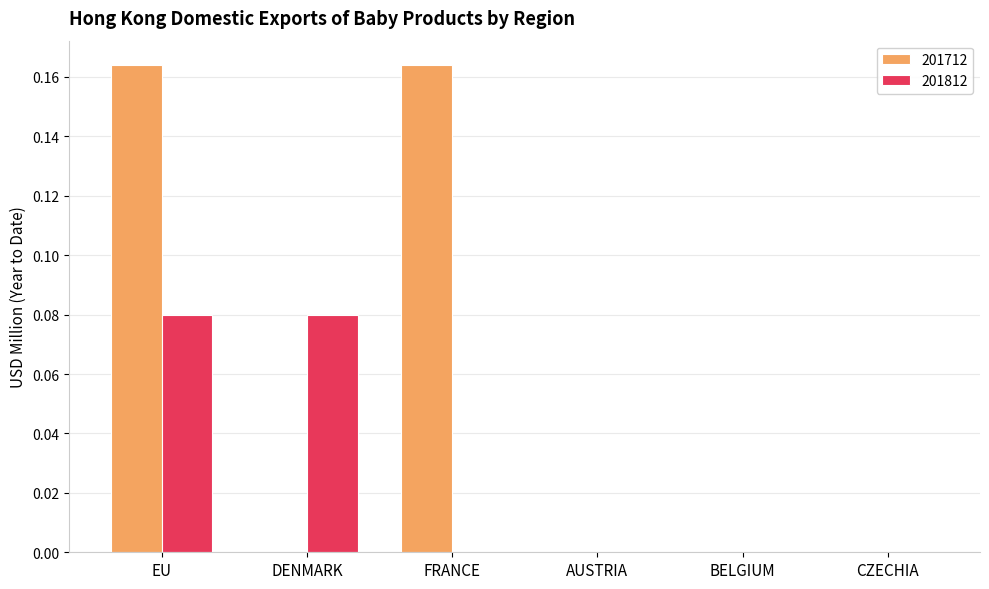

Between EU and FRANCE, which series saw the biggest shift?

201812